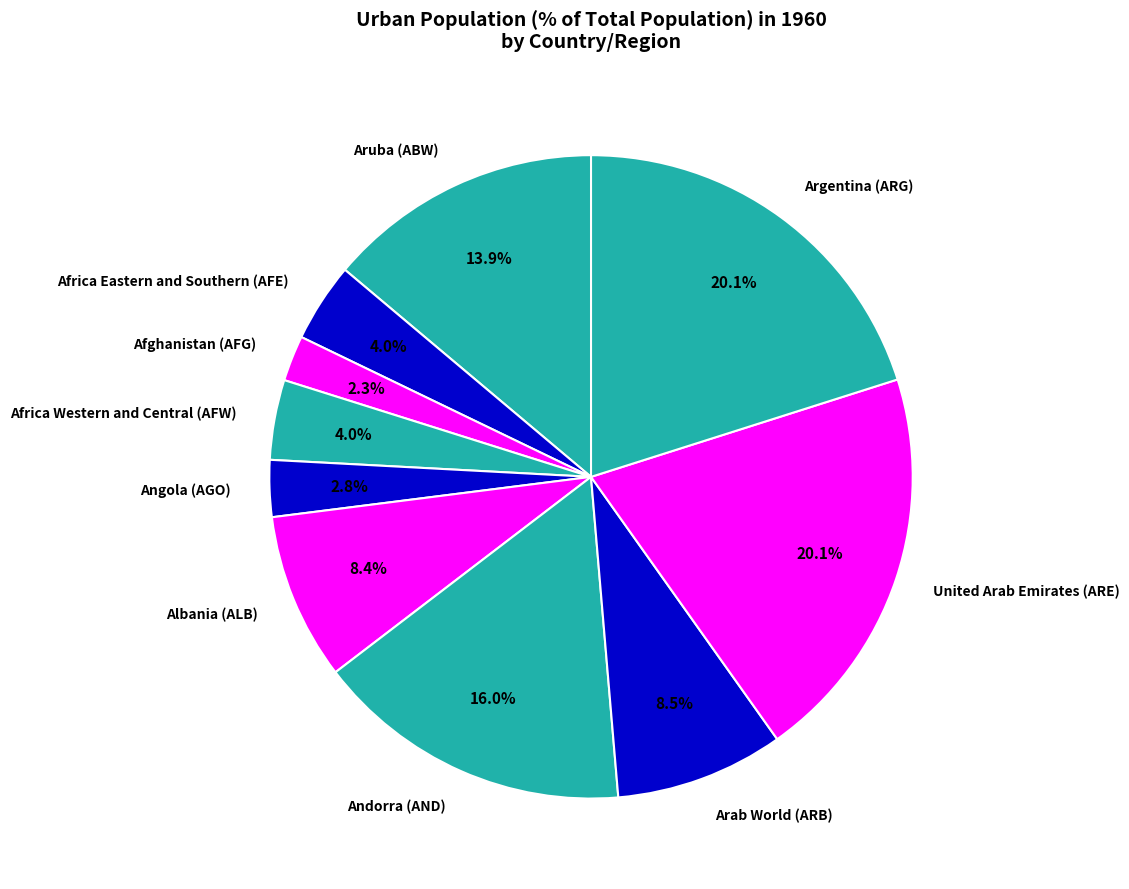

Is it true that Argentina (ARG) is 20% of the pie?

True